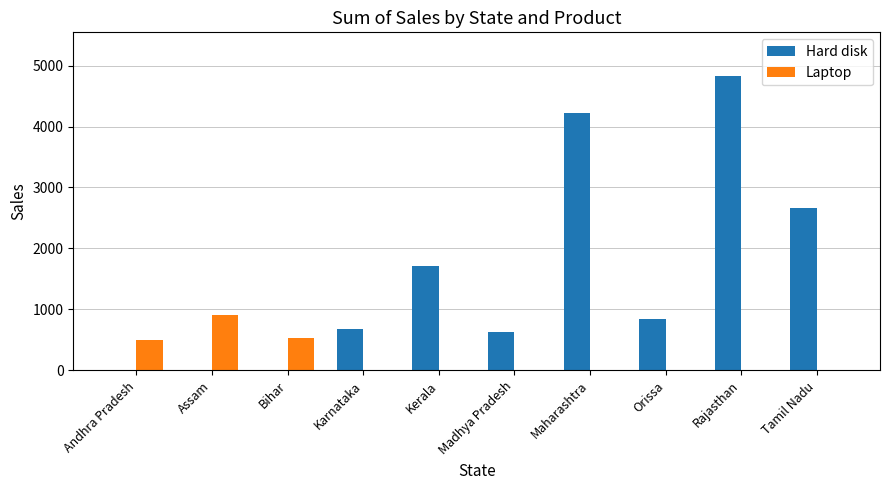

How many data points does each series have?

10